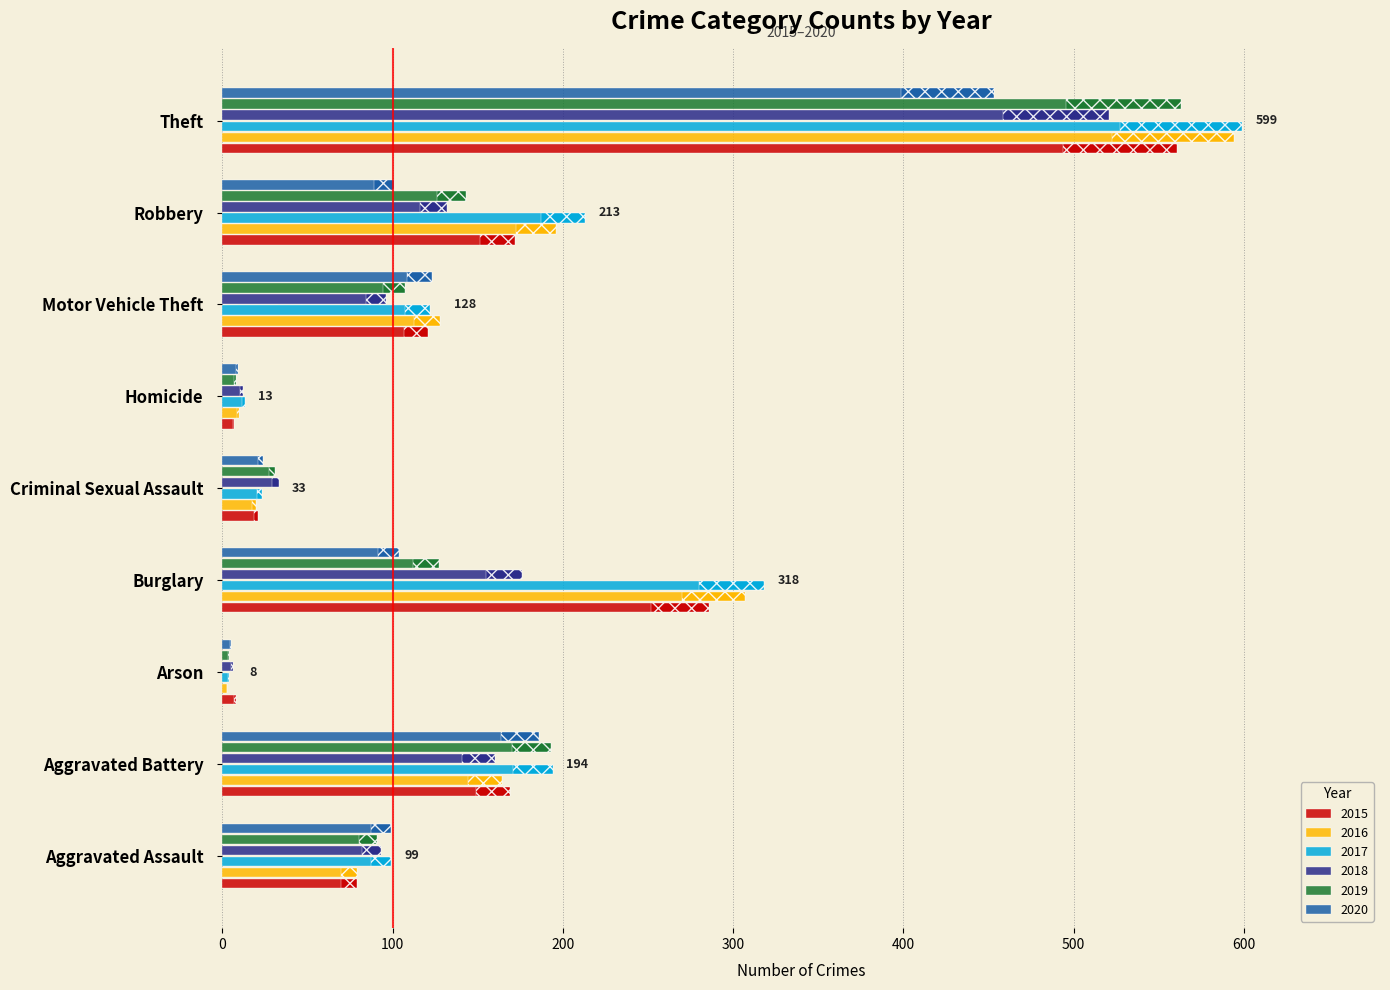

Reading left to right, transcribe all the data shown in this chart.

2015: Aggravated Assault=79	Aggravated Battery=169	Arson=8	Burglary=286	Criminal Sexual Assault=21	Homicide=7	Motor Vehicle Theft=121	Robbery=172	Theft=561
2016: Aggravated Assault=79	Aggravated Battery=164	Arson=3	Burglary=307	Criminal Sexual Assault=20	Homicide=10	Motor Vehicle Theft=128	Robbery=196	Theft=594
2017: Aggravated Assault=99	Aggravated Battery=194	Arson=4	Burglary=318	Criminal Sexual Assault=23	Homicide=13	Motor Vehicle Theft=122	Robbery=213	Theft=599
2018: Aggravated Assault=93	Aggravated Battery=160	Arson=6	Burglary=176	Criminal Sexual Assault=33	Homicide=12	Motor Vehicle Theft=96	Robbery=132	Theft=521
2019: Aggravated Assault=91	Aggravated Battery=193	Arson=4	Burglary=127	Criminal Sexual Assault=31	Homicide=8	Motor Vehicle Theft=107	Robbery=143	Theft=563
2020: Aggravated Assault=99	Aggravated Battery=186	Arson=5	Burglary=104	Criminal Sexual Assault=24	Homicide=9	Motor Vehicle Theft=123	Robbery=101	Theft=453